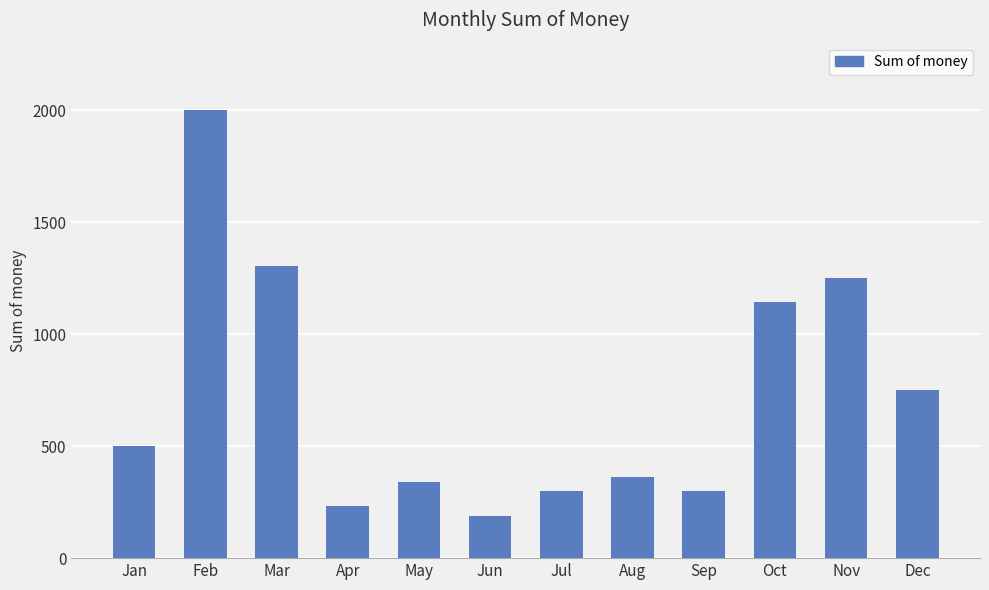

Count the number of values greater than 500.

6